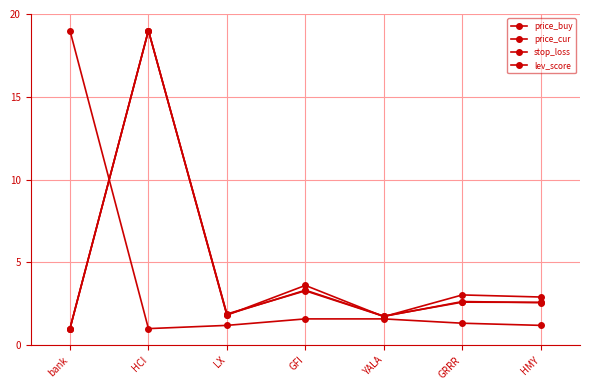

The price_buy series shows 2.9 at HMY. True or false?

True